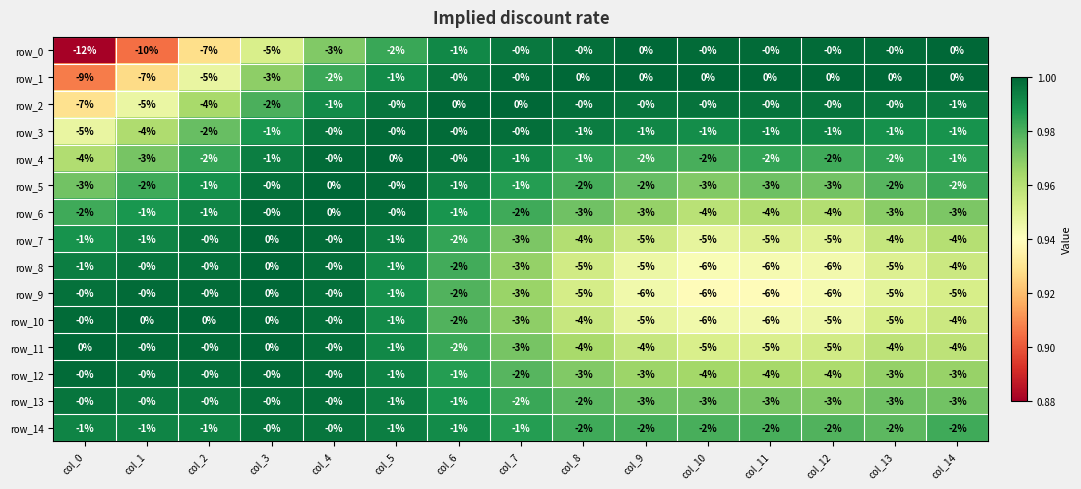

What is the total value across all series at col_2?

-23